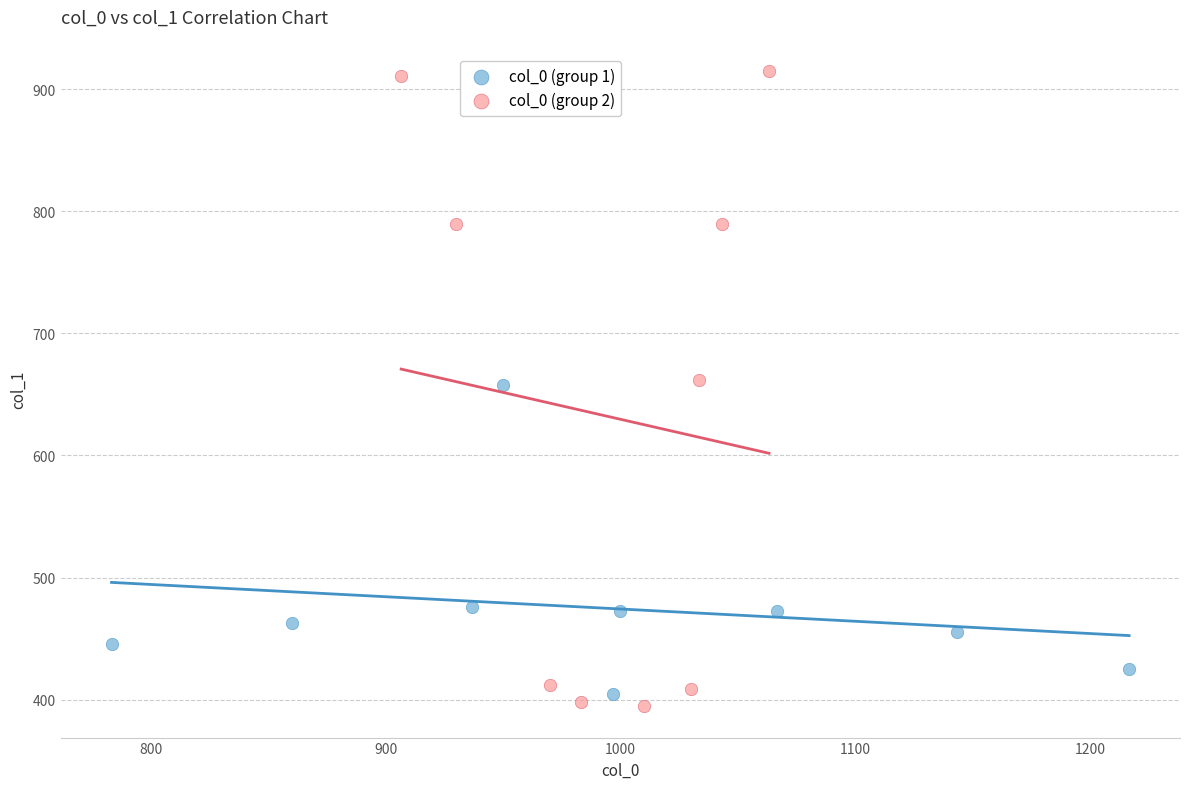

Which series reaches the maximum Y coordinate?

col_0 (group 2)